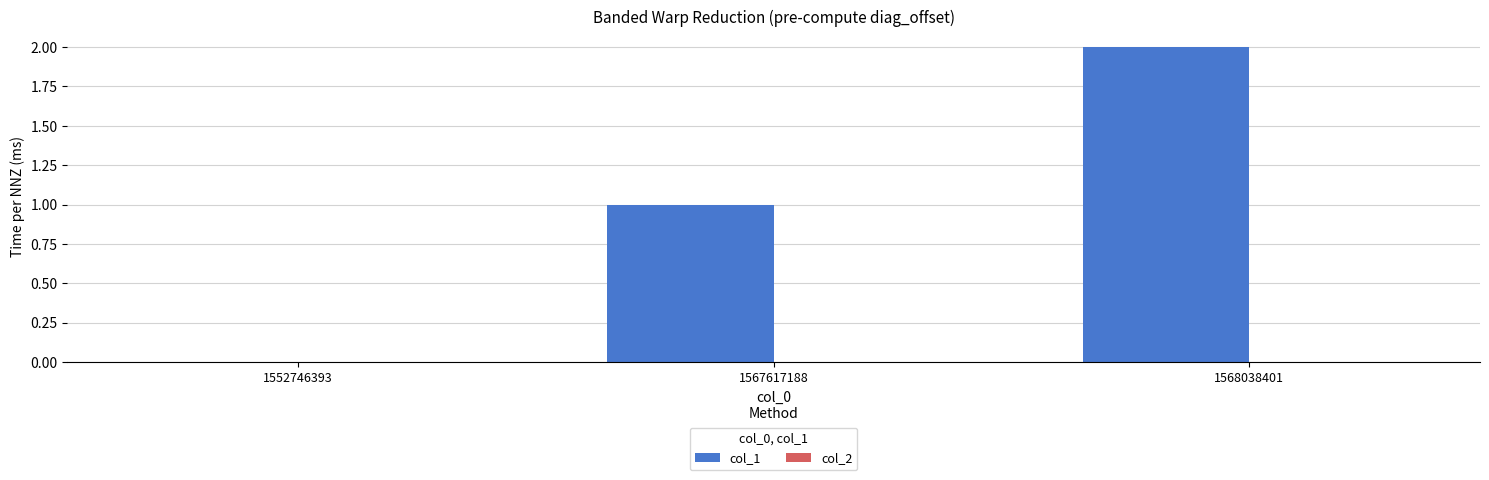

What is the sum of all values?

3